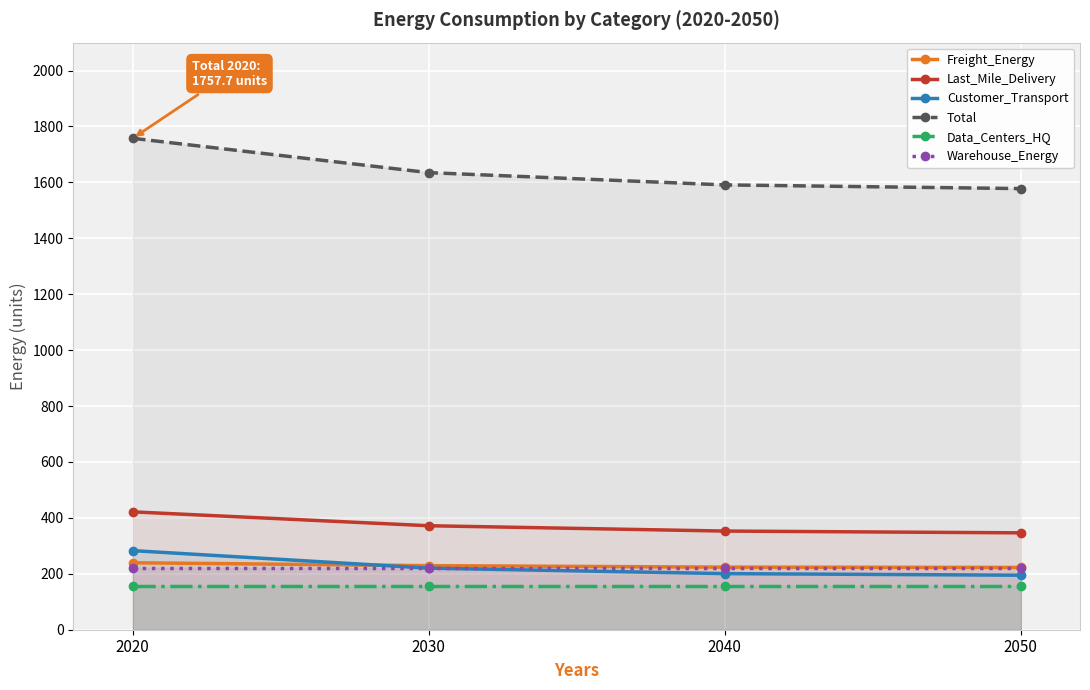

Count the number of data series in this chart.

6